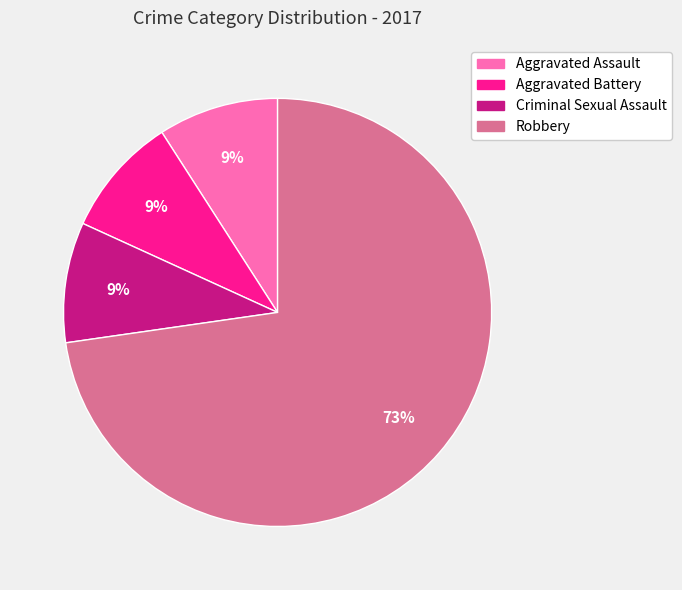

How many segments does this pie chart have?

4